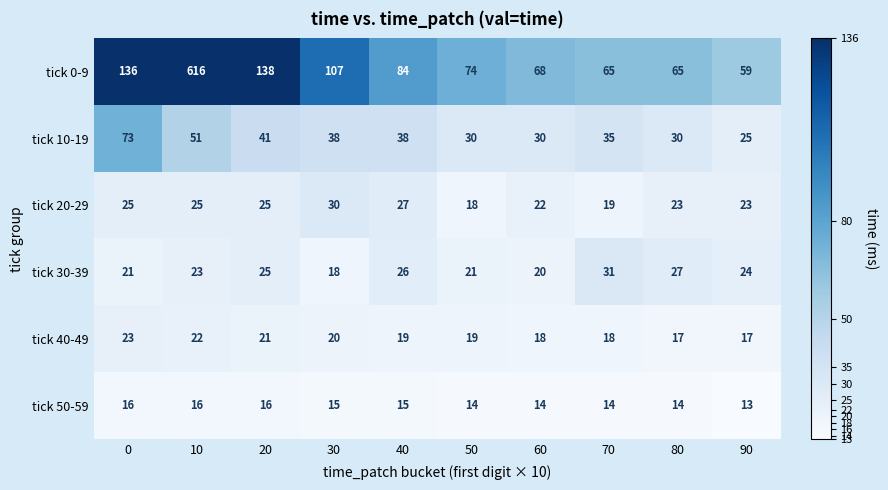

At 60, list the series in order from largest to smallest.

tick 0-9, tick 10-19, tick 20-29, tick 30-39, tick 40-49, tick 50-59